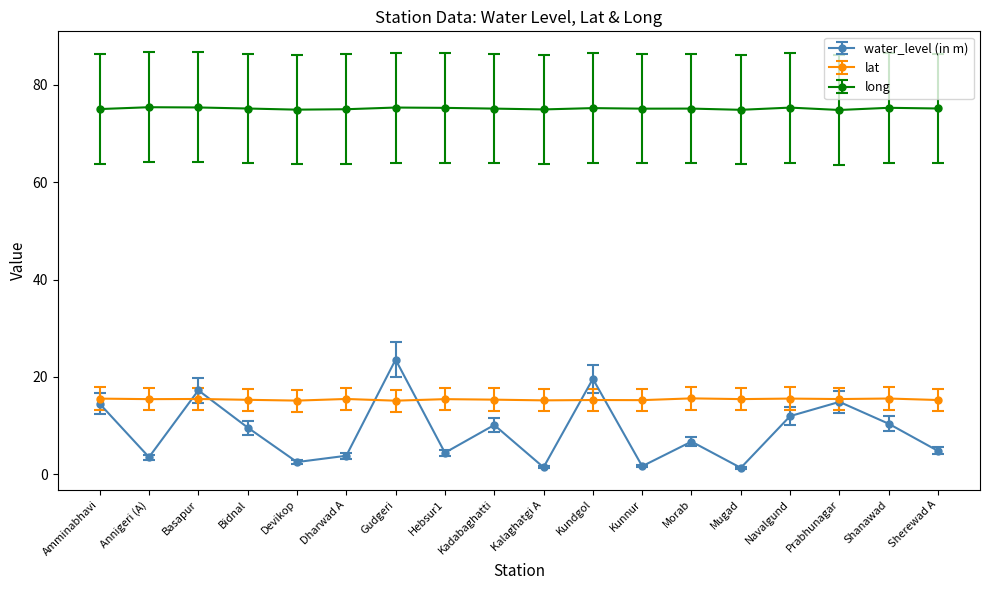

True or false: water_level (in m) and lat intersect in this chart.

True